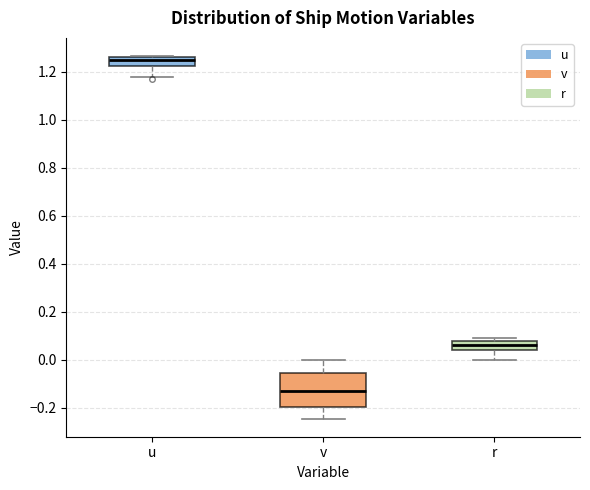

Reading left to right, read every box against the y-axis: the position of its median line, the range the box covers, and the ends of its whiskers. The values are not printed on the chart, so give them approximately, as read against the axis.

u: median 1.24, box 1.22 to 1.26, whiskers 1.18 to 1.26
v: median -0.12, box -0.20 to -0.06, whiskers -0.24 to 0.00
r: median 0.06, box 0.04 to 0.08, whiskers 0.00 to 0.08 (just above the box's upper edge)